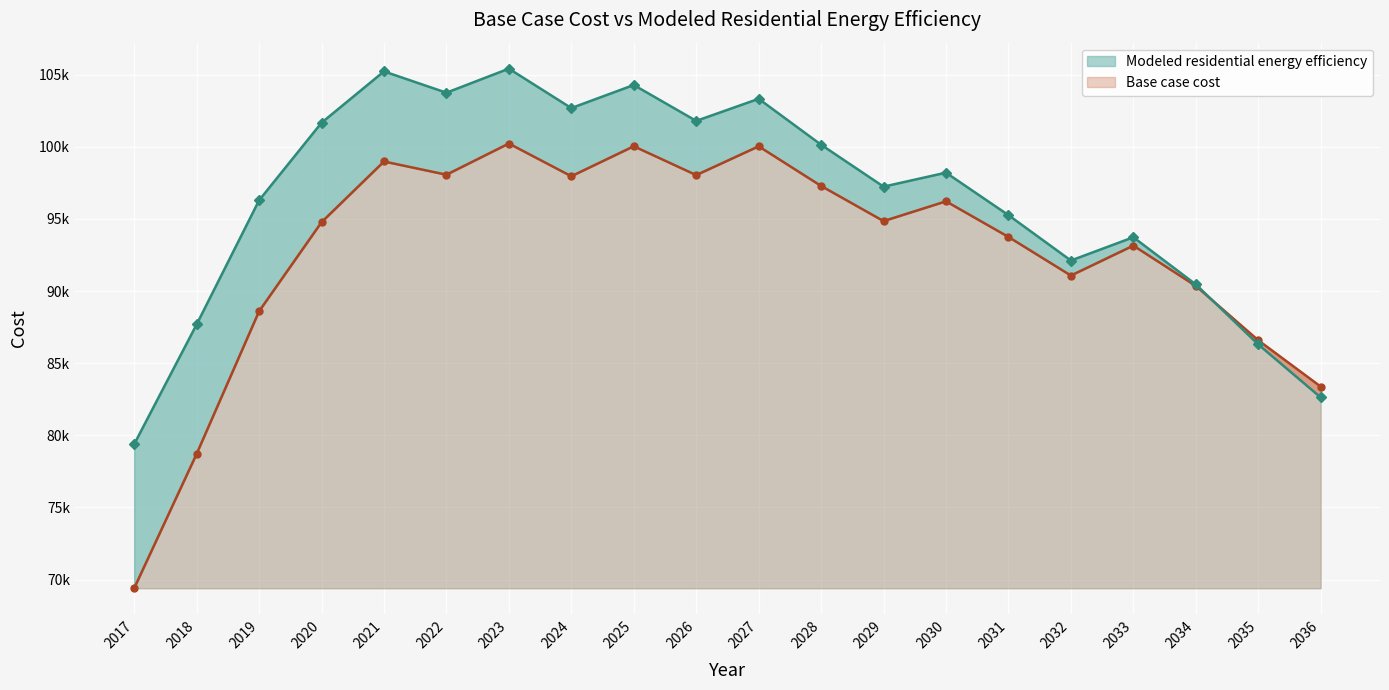

Read the Base case cost (line) value at 2032.

91074.1